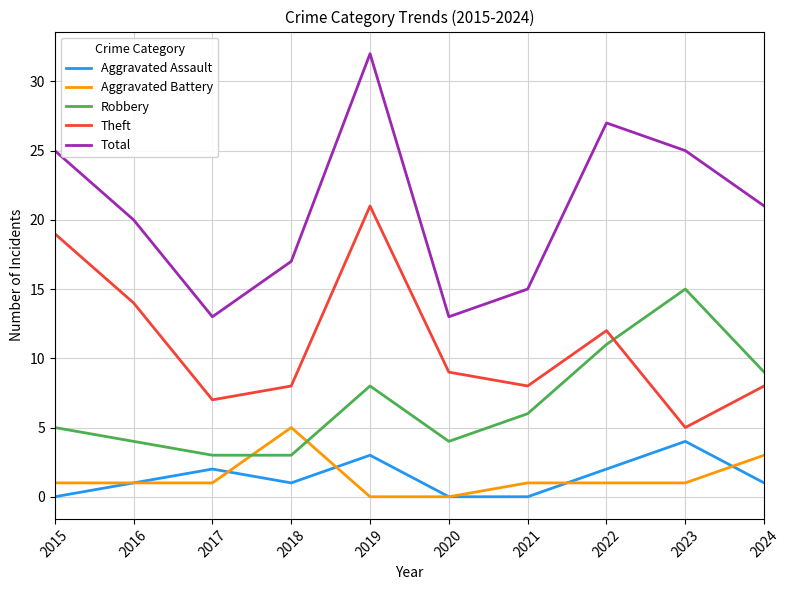

True or false: Theft has more than 2 points higher than both neighbors.

False